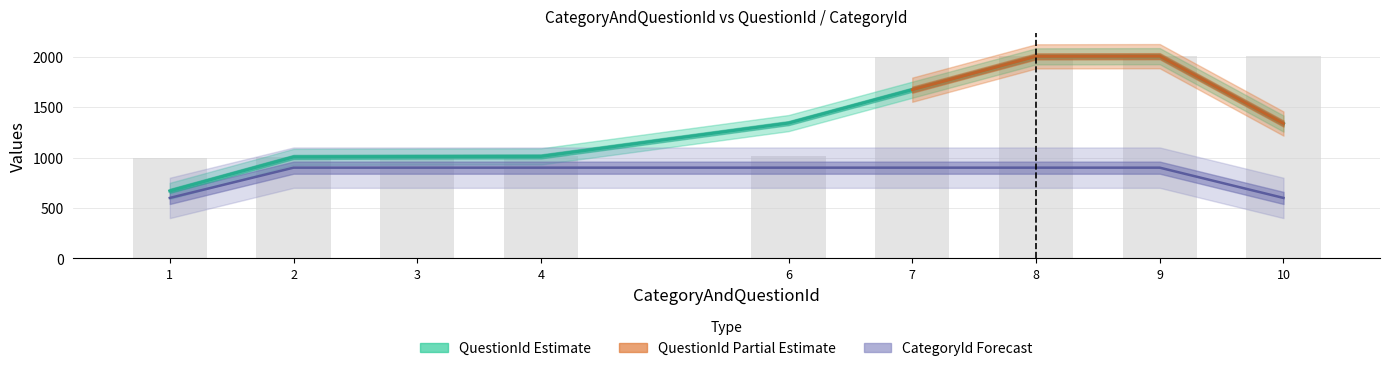

How many categories are shown in the chart?

9